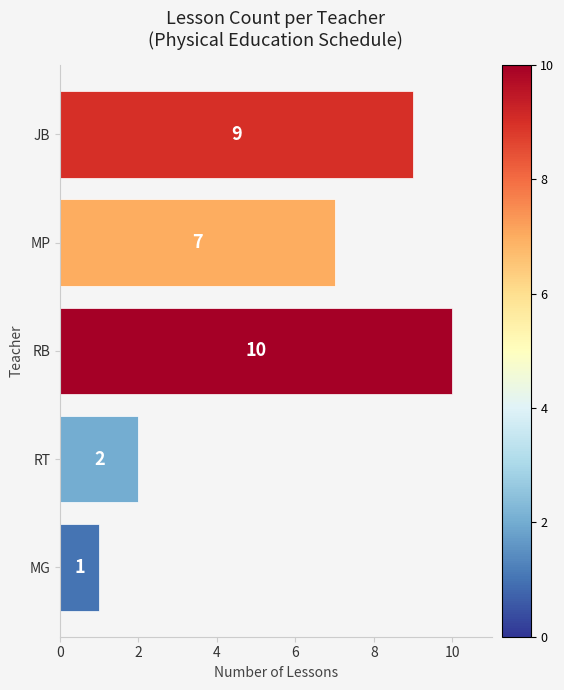

What is the sum of all values?

29